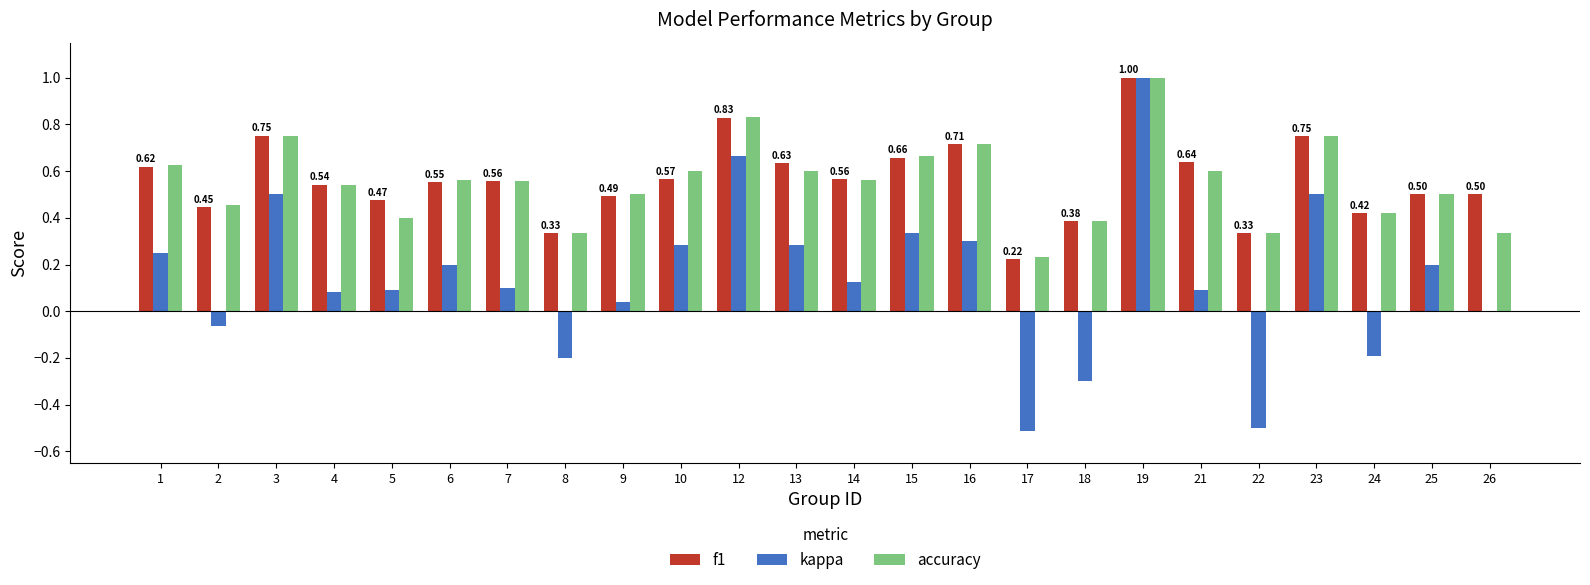

Are the bars horizontal?

No